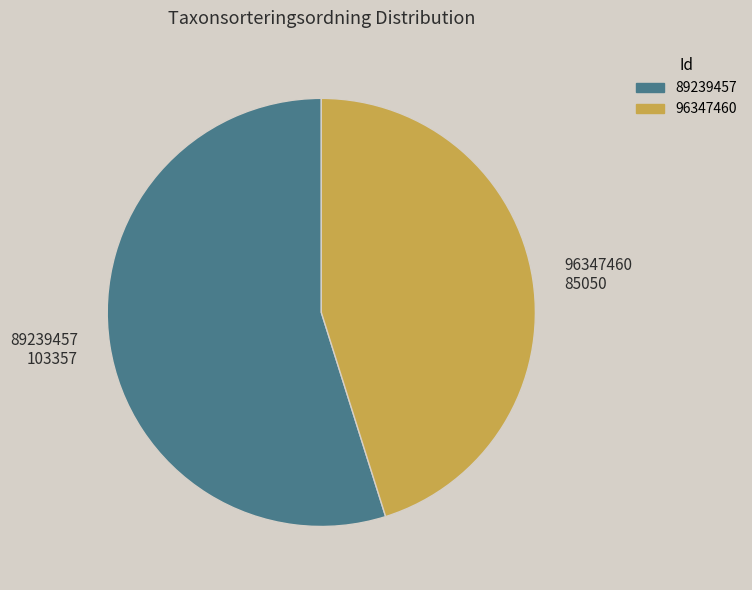

Rank the categories by value from highest to lowest.

89239457, 96347460